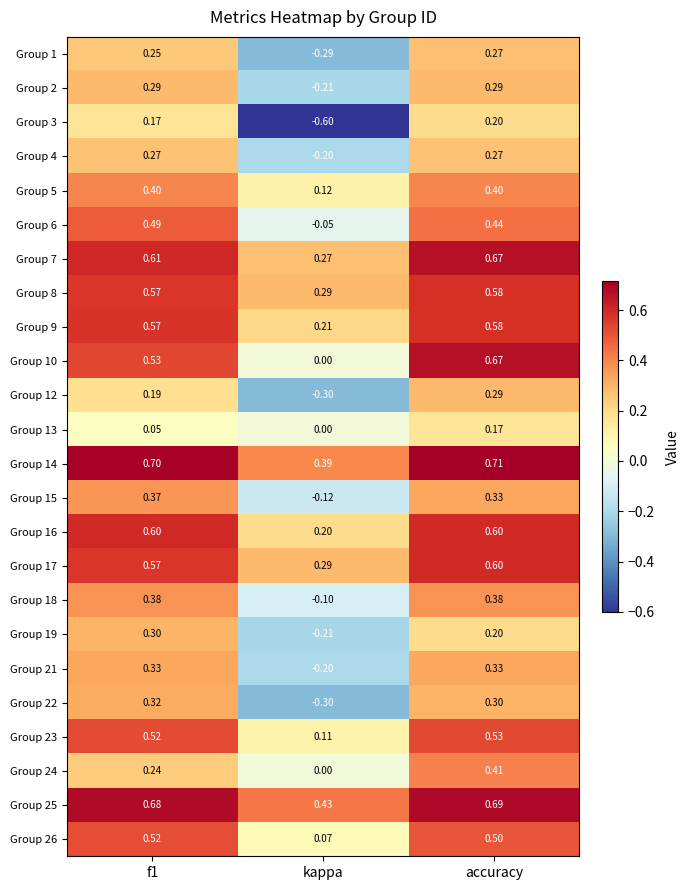

At which label does Group 9 reach its peak?

accuracy